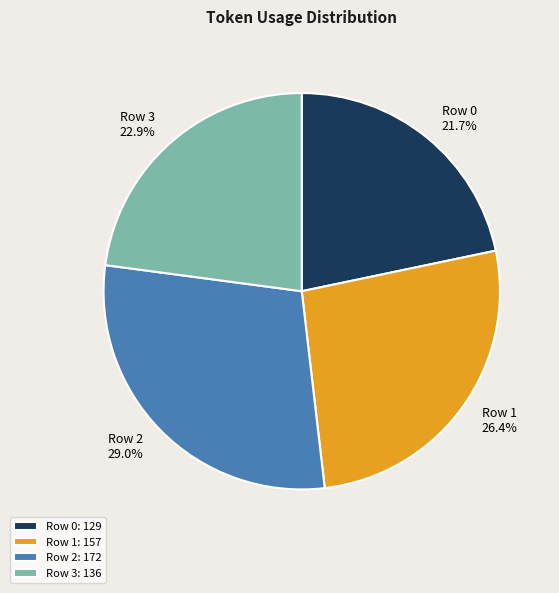

Between Row 0 and Row 3, which is larger?

Row 3